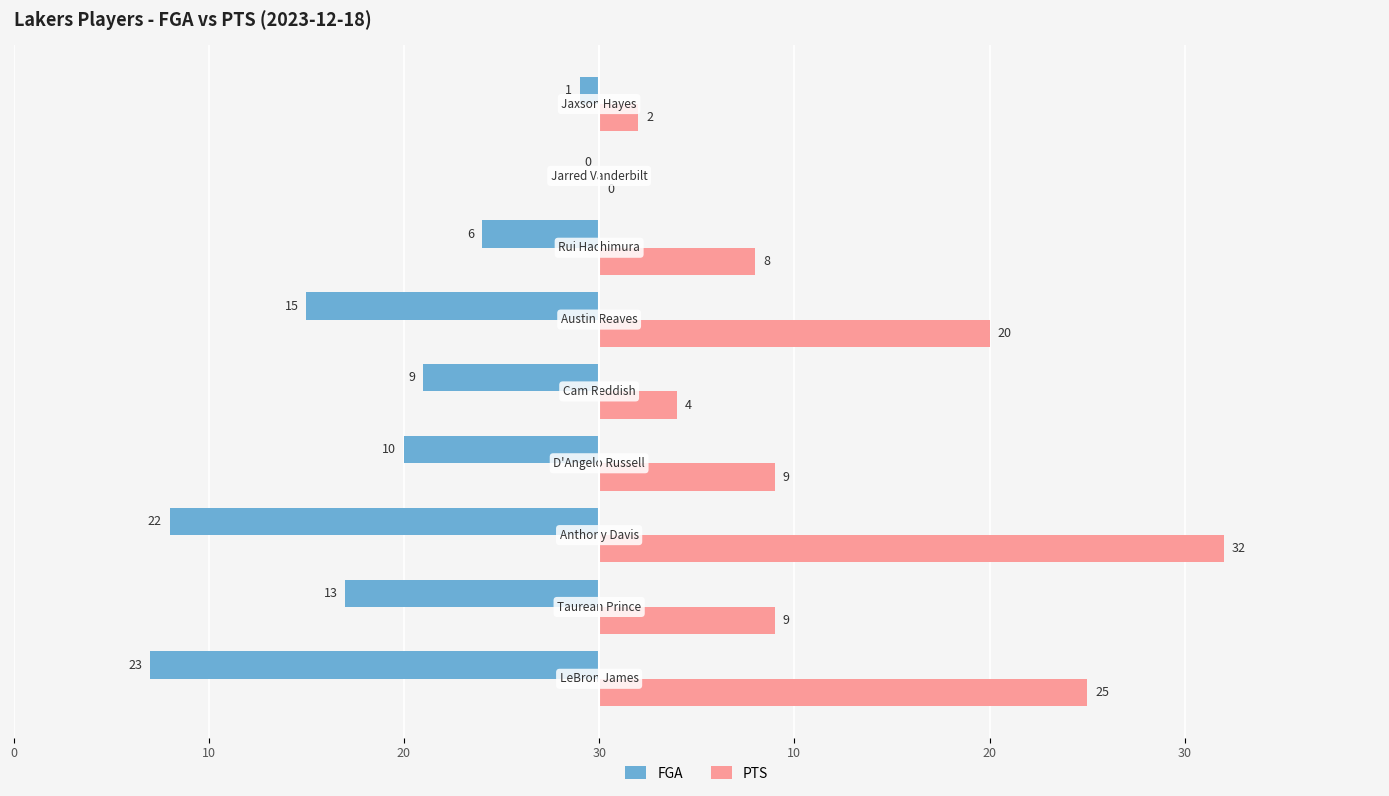

What is the difference between the maximum and minimum values in the FGA series?

23